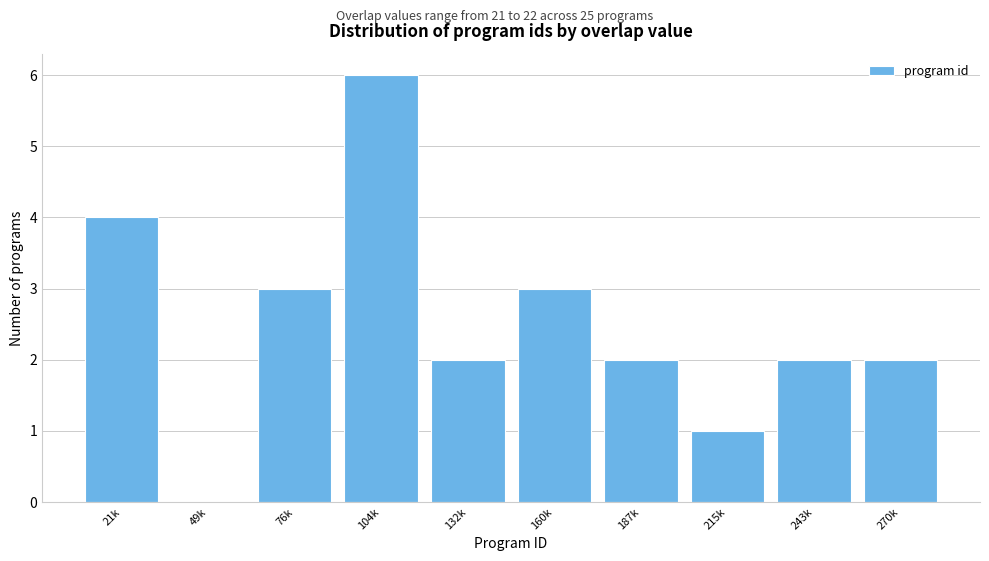

Reading right to left, transcribe all the data shown in this chart.

270k=2	243k=2	215k=1	187k=2	160k=3	132k=2	104k=6	76k=3	49k=0	21k=4